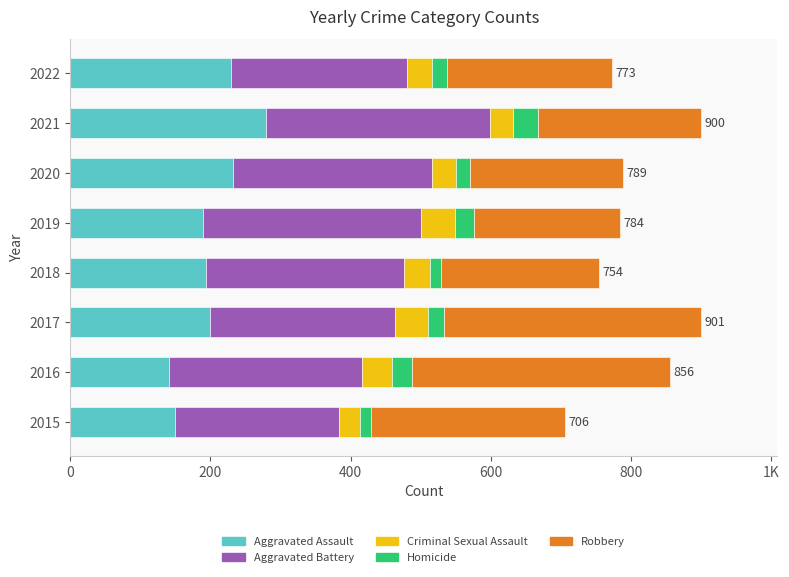

What are all the series names shown in the legend?

Aggravated Assault, Aggravated Battery, Criminal Sexual Assault, Homicide, Robbery